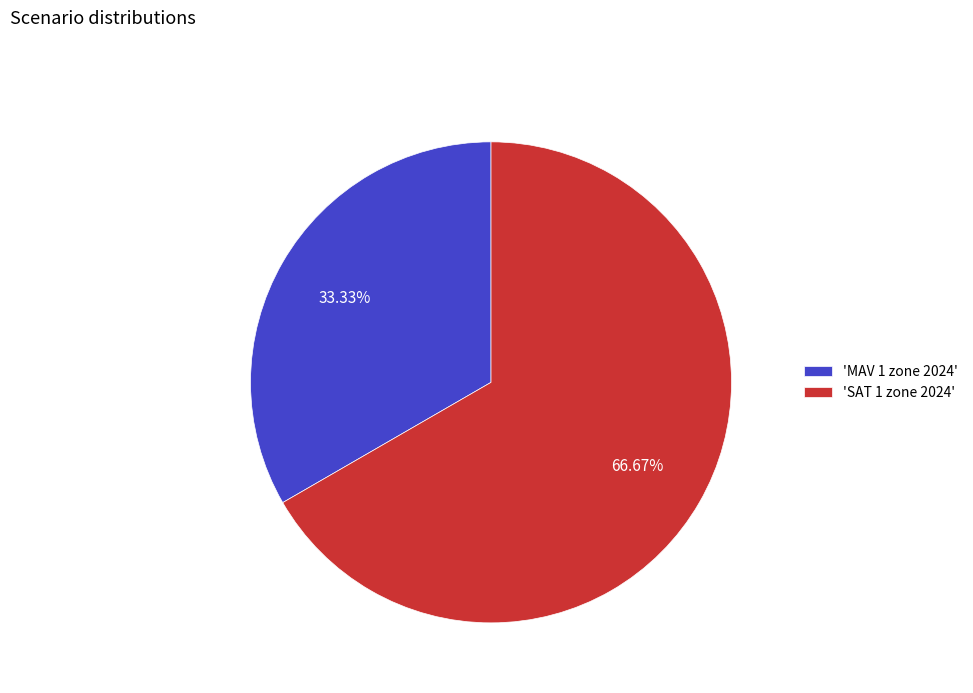

Is the sum of 'MAV 1 zone 2024' and 'SAT 1 zone 2024' greater than half?

Yes